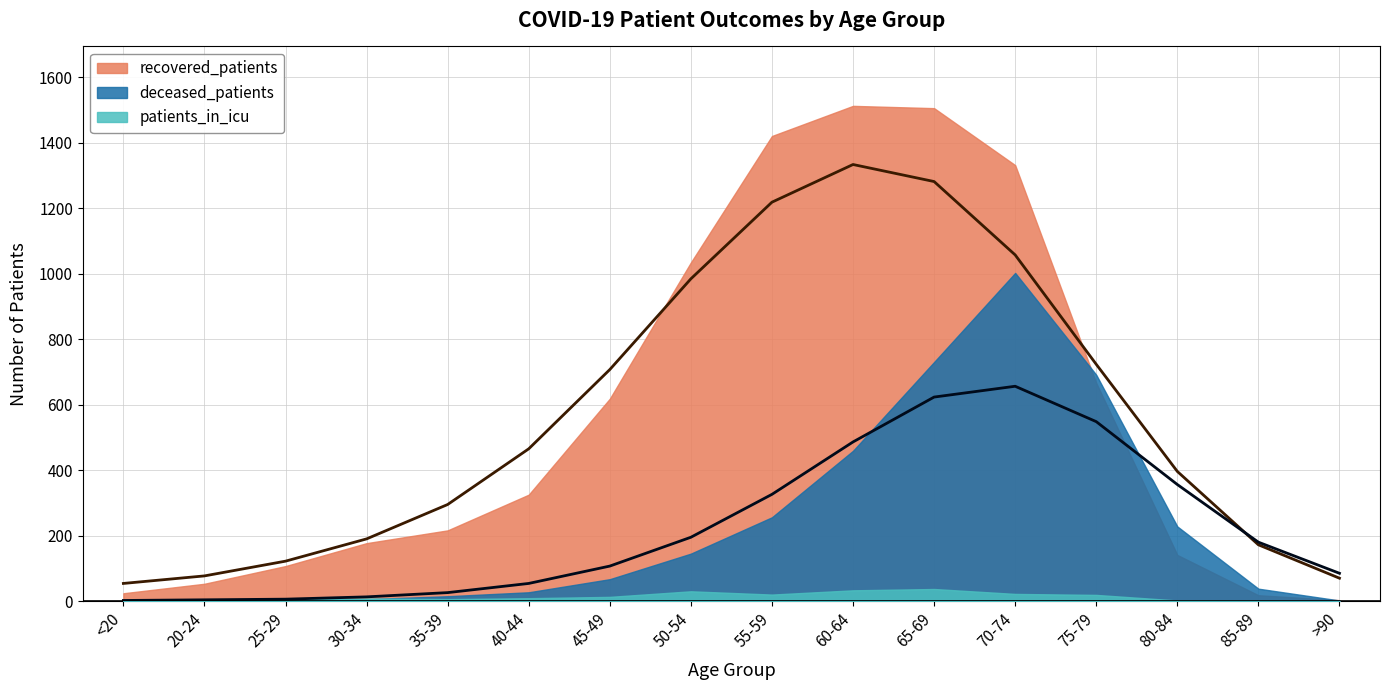

Rank the categories by patients_in_icu value from highest to lowest.

65-69, 60-64, 50-54, 70-74, 55-59, 75-79, 45-49, 40-44, 30-34, 35-39, 25-29, 20-24, 80-84, 85-89, <20, >90